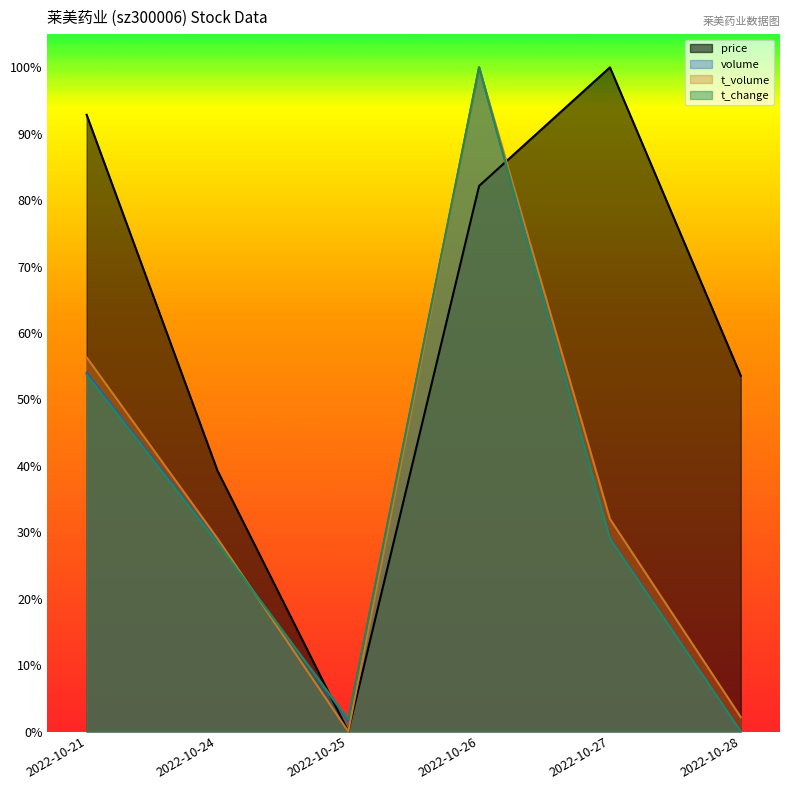

What is the difference between the highest and lowest values at 2022-10-28?

0.5